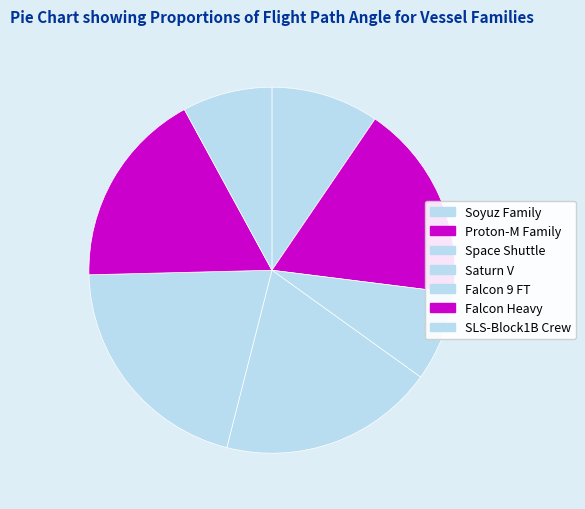

Combined, what portion of the pie is SLS-Block1B Crew and Soyuz Family?

17.5%